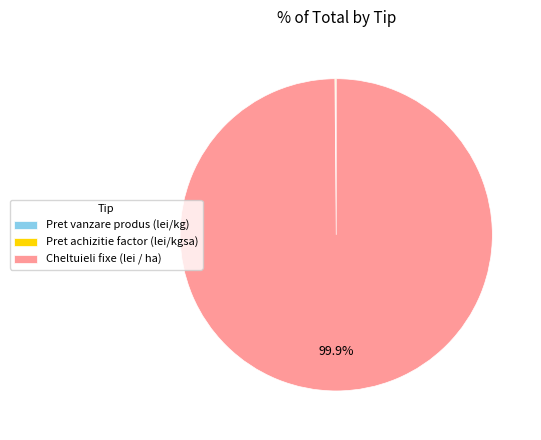

Which slice is the largest?

Cheltuieli fixe (lei / ha)